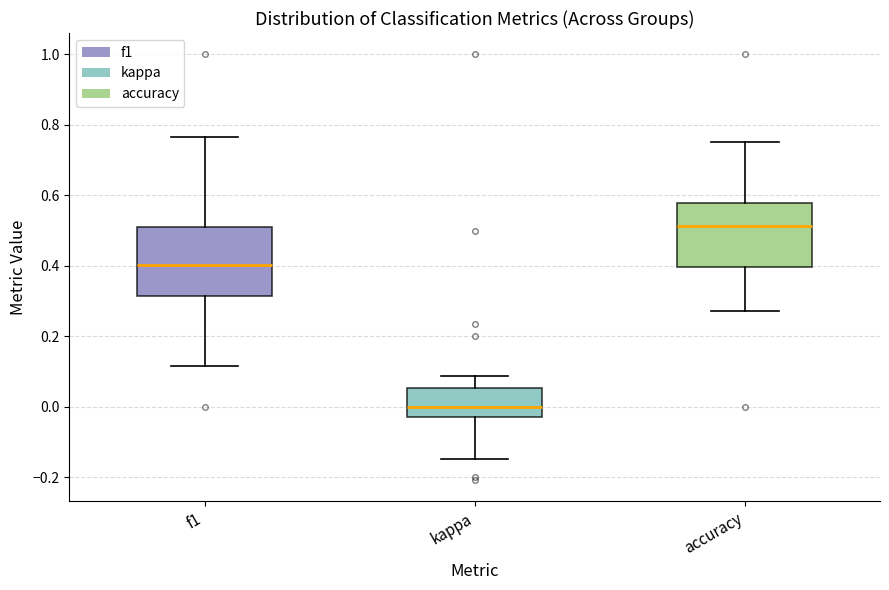

Where is the lower edge of the box for kappa on the y-axis? The values are not printed on the chart, so give them approximately, as read against the axis.

-0.02